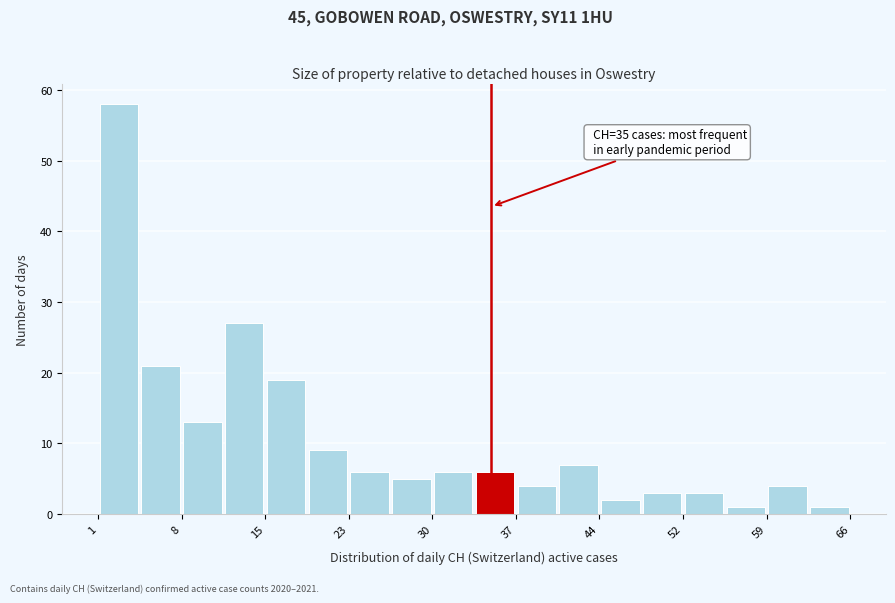

Read against the x-axis, roughly where is the centre of the tallest bar?

3